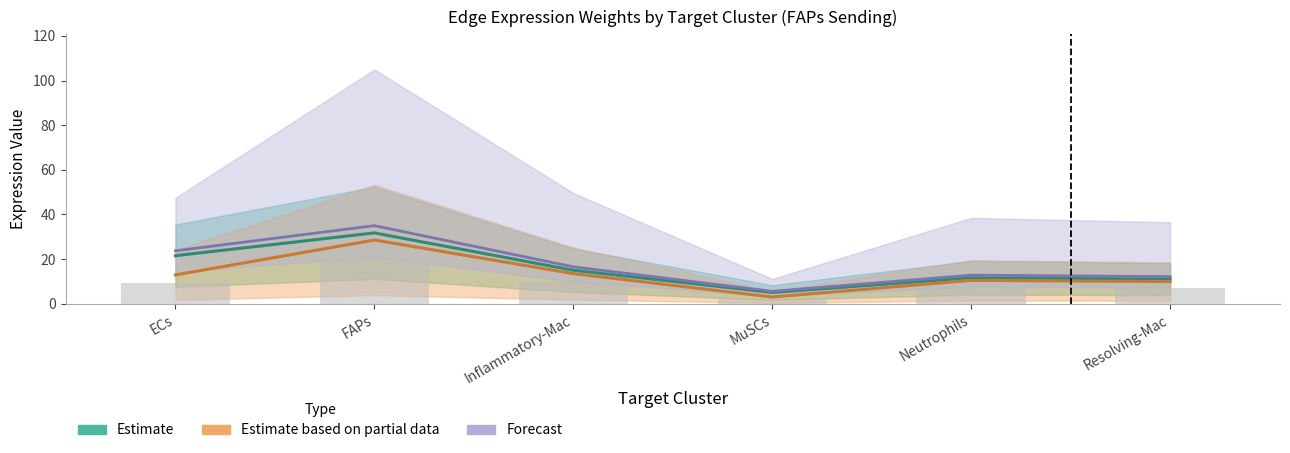

What is the highest value of the Edge total expression weight series?

28.6